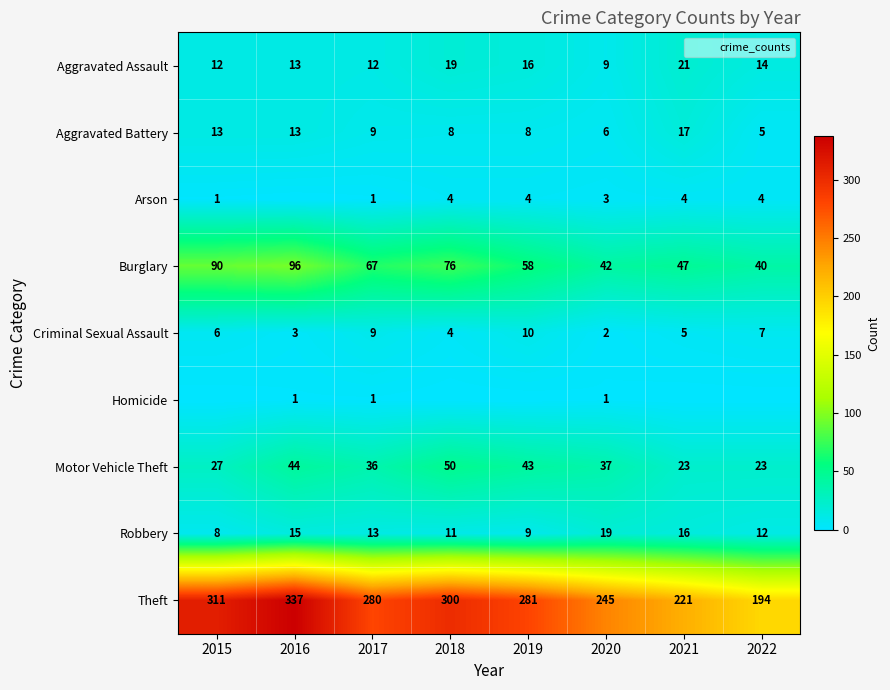

Is it true that Theft equals 337 at 2016?

True